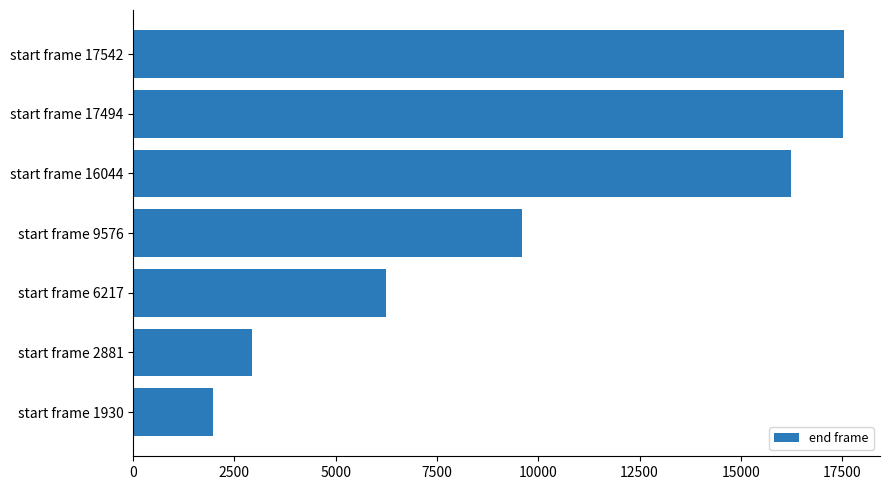

What is the sum of all values?

72062